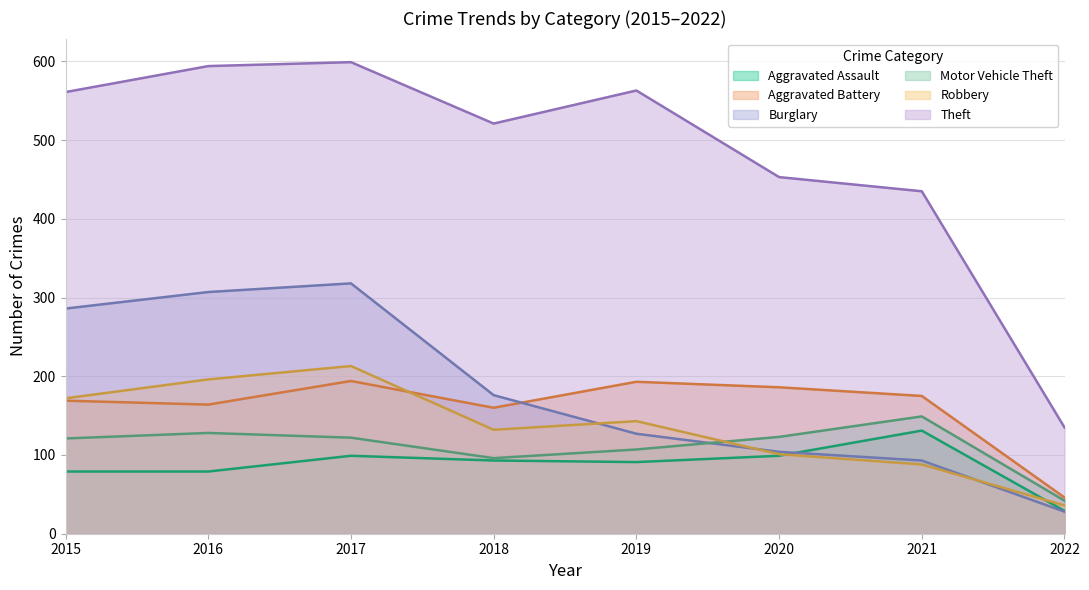

What value does the Aggravated Battery series have at 2018, to the nearest 5?

160